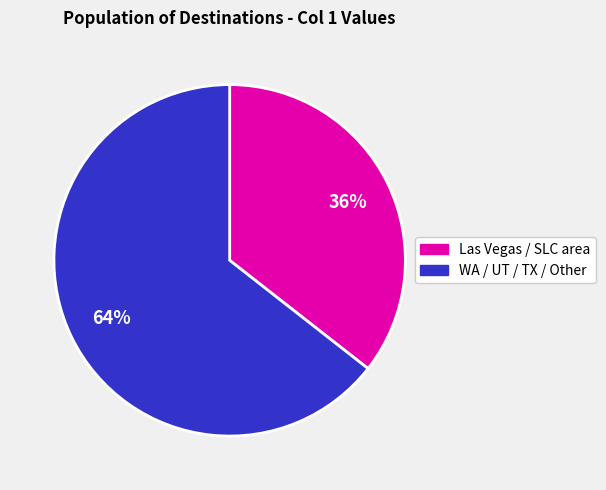

To the nearest percent, what is the average slice percentage?

50%